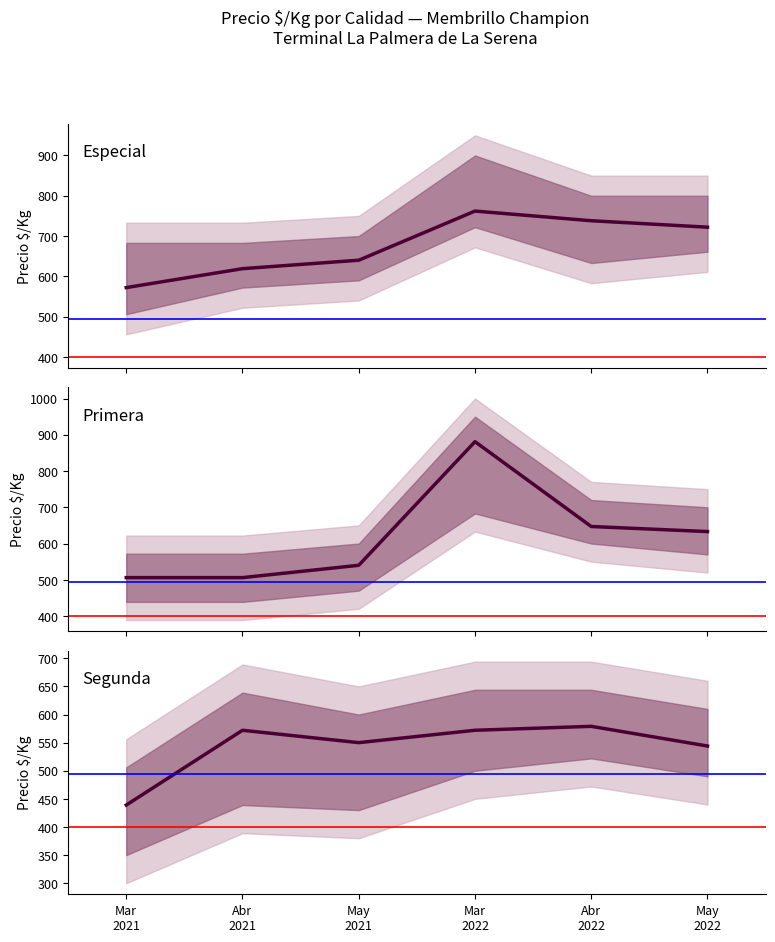

Reading left to right, what are all the values shown in this chart?

Especial: 572	619	640	762	738	722
Primera: 506	506	540	881	647	633
Segunda: 439	572	550	572	579	544